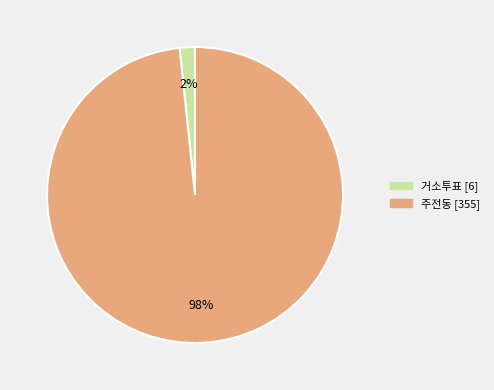

What is the largest slice in the pie chart?

주전동